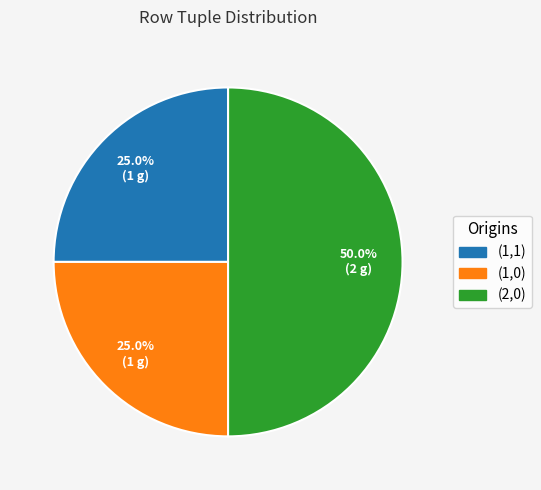

Which slice is the largest?

(2,0)